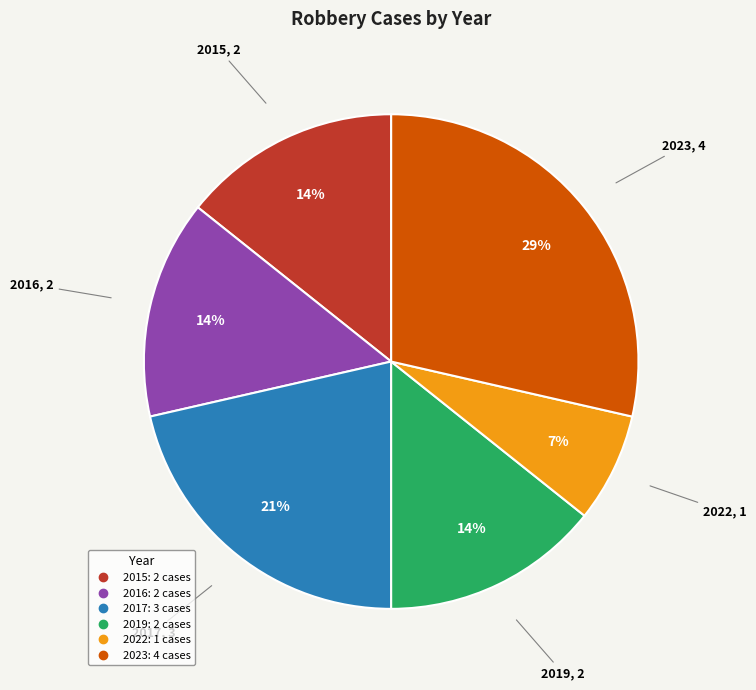

To the nearest percent, what is the combined percentage of 2015 and 2023?

43%